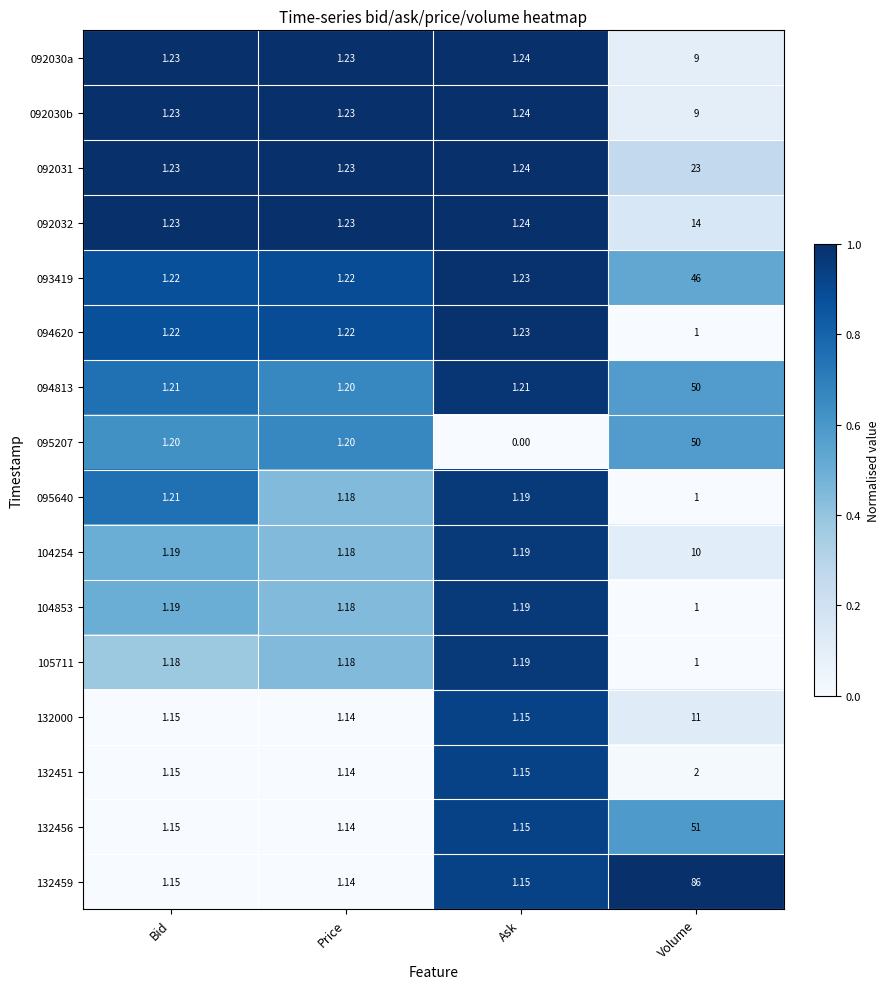

Which category has the highest value in the 105711 series?

Ask